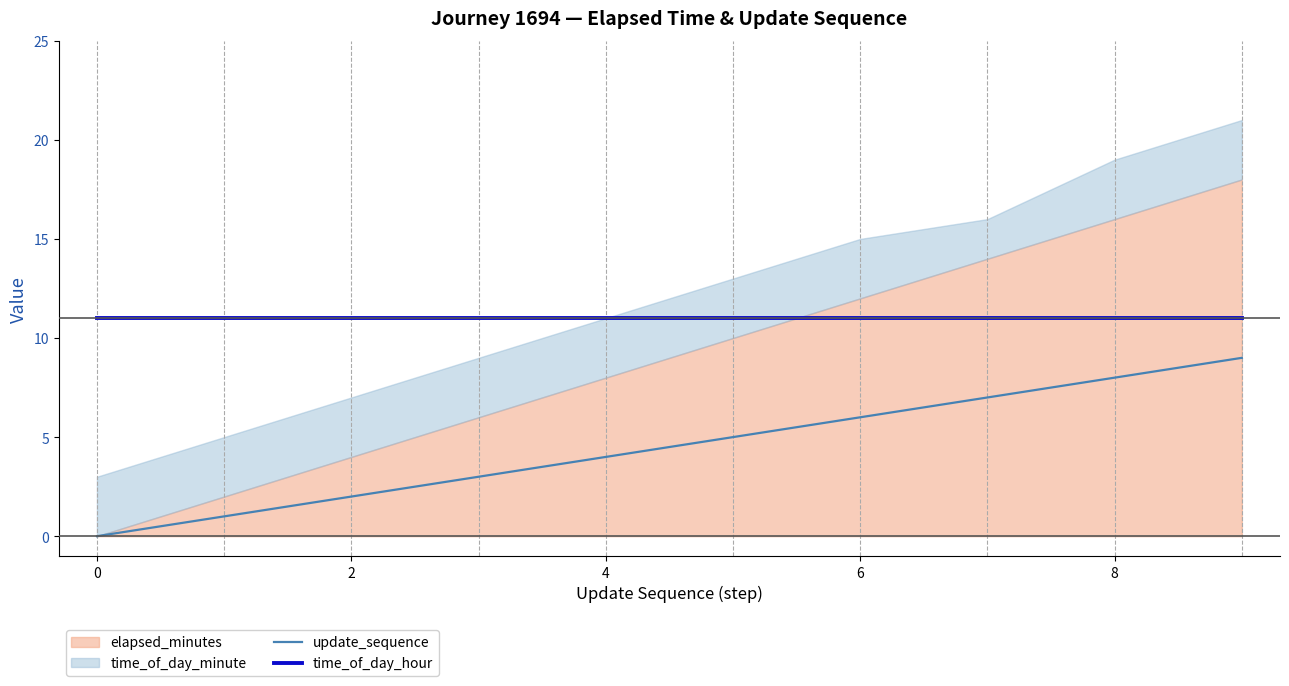

True or false: update_sequence and time_of_day_hour intersect in this chart.

False